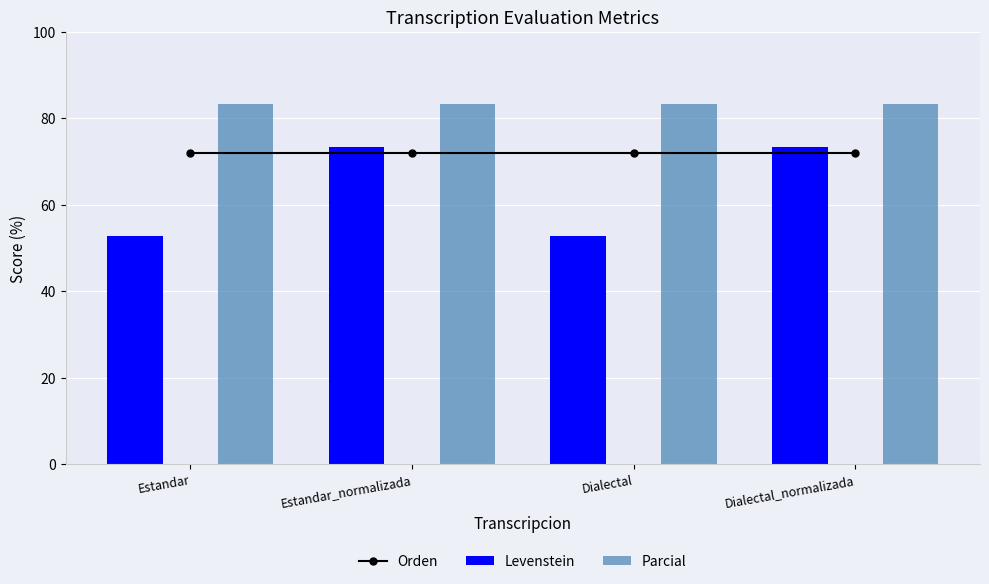

Which series changed the most between Estandar and Dialectal?

Orden